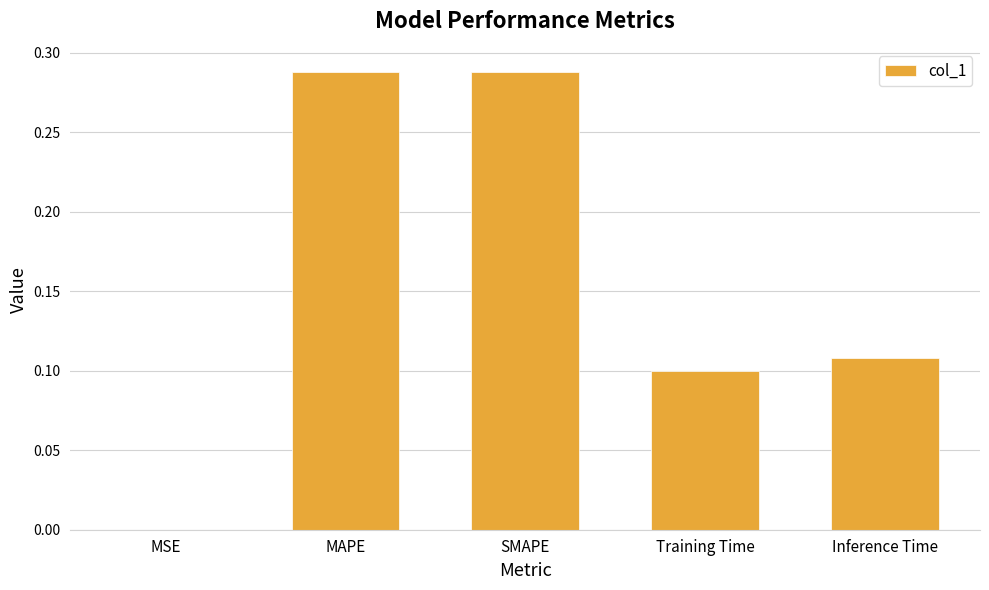

Is it true that the value at MAPE is 0.4?

False